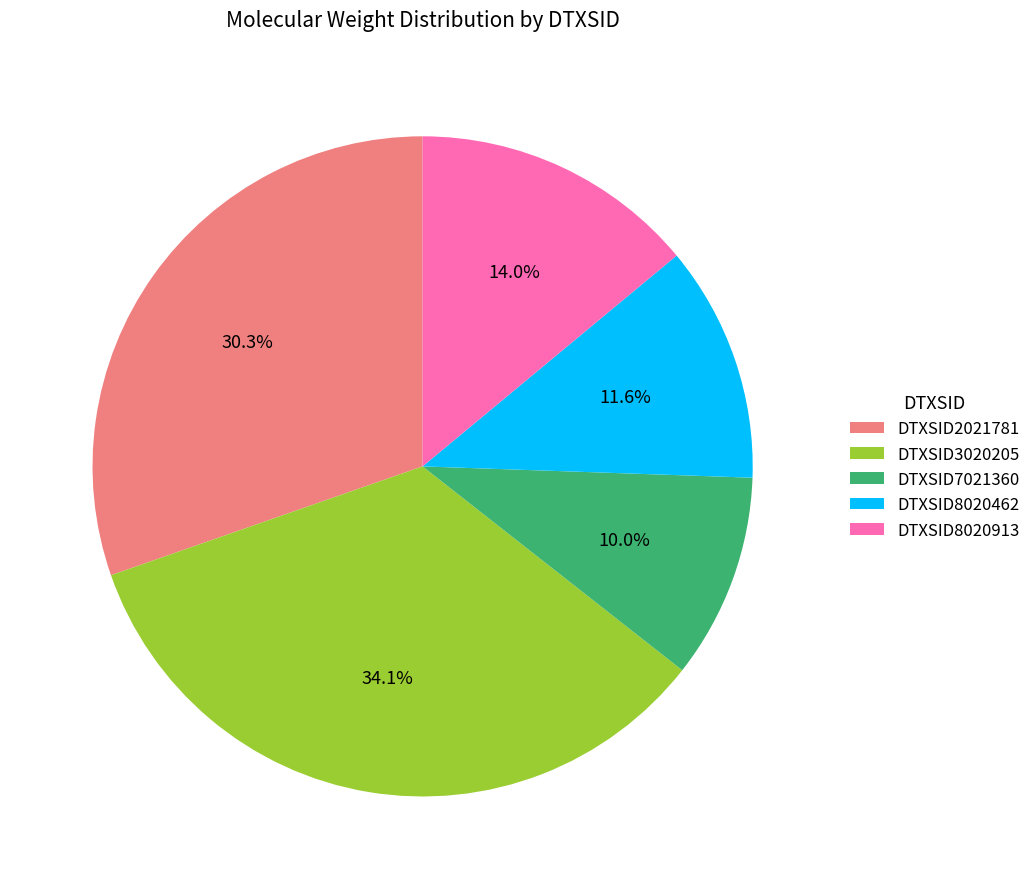

To the nearest percent, what is the combined percentage of DTXSID7021360 and DTXSID8020462?

22%